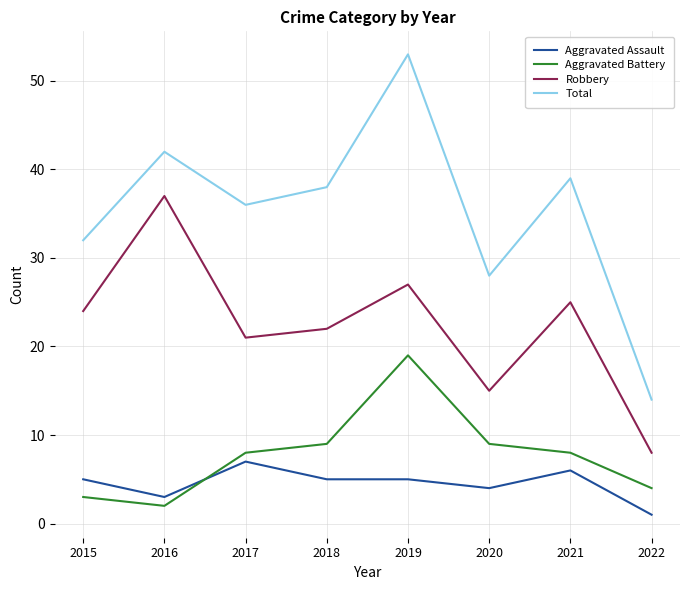

Reading right to left, transcribe all the data shown in this chart.

Aggravated Assault: 2022=1	2021=6	2020=4	2019=5	2018=5	2017=7	2016=3	2015=5
Aggravated Battery: 2022=4	2021=8	2020=9	2019=19	2018=9	2017=8	2016=2	2015=3
Robbery: 2022=8	2021=25	2020=15	2019=27	2018=22	2017=21	2016=37	2015=24
Total: 2022=14	2021=39	2020=28	2019=53	2018=38	2017=36	2016=42	2015=32